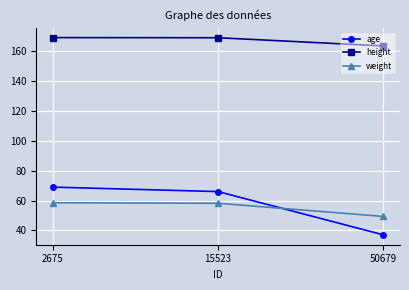

What is the spread (max minus min) of values at 15523?

110.9